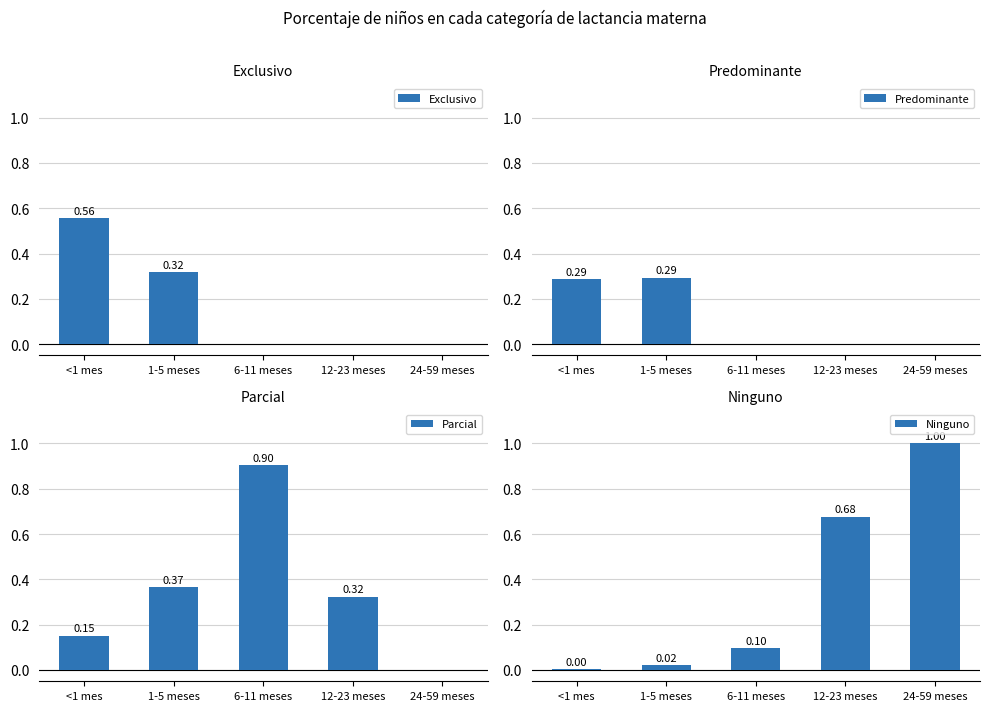

Reading left to right, list all the values displayed in this chart.

Exclusivo: <1 mes=0.6	1-5 meses=0.3	6-11 meses=0.0	12-23 meses=0.0	24-59 meses=0.0
Predominante: <1 mes=0.3	1-5 meses=0.3	6-11 meses=0.0	12-23 meses=0.0	24-59 meses=0.0
Parcial: <1 mes=0.2	1-5 meses=0.4	6-11 meses=0.9	12-23 meses=0.3	24-59 meses=0.0
Ninguno: <1 mes=0.0	1-5 meses=0.0	6-11 meses=0.1	12-23 meses=0.7	24-59 meses=1.0